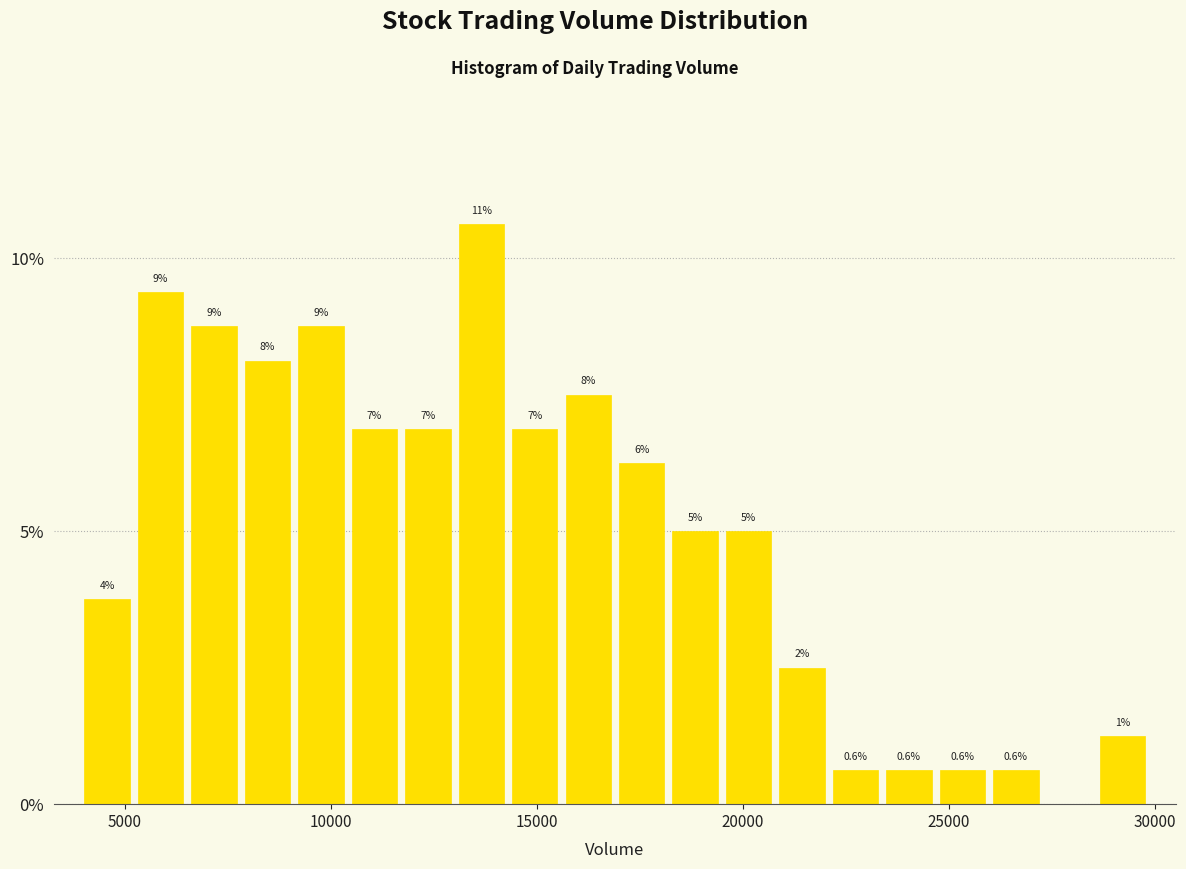

Around what value on the x-axis is the tallest bar? Give the approximate position of its centre, as read against the axis.

13500